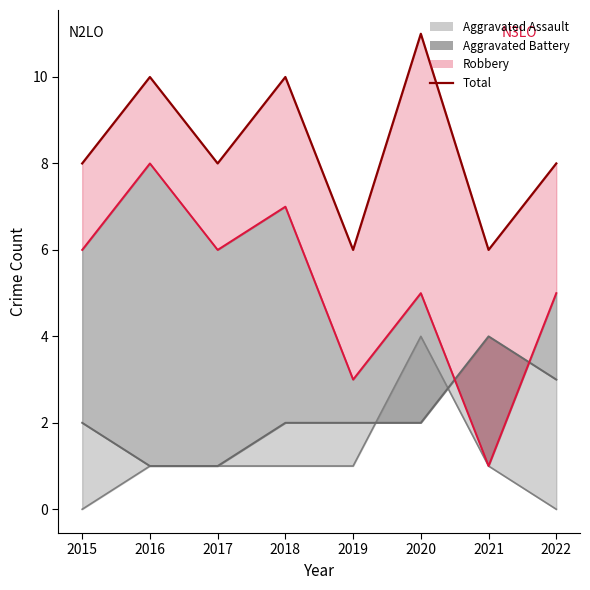

The value at 2017 is 12. True or false?

False